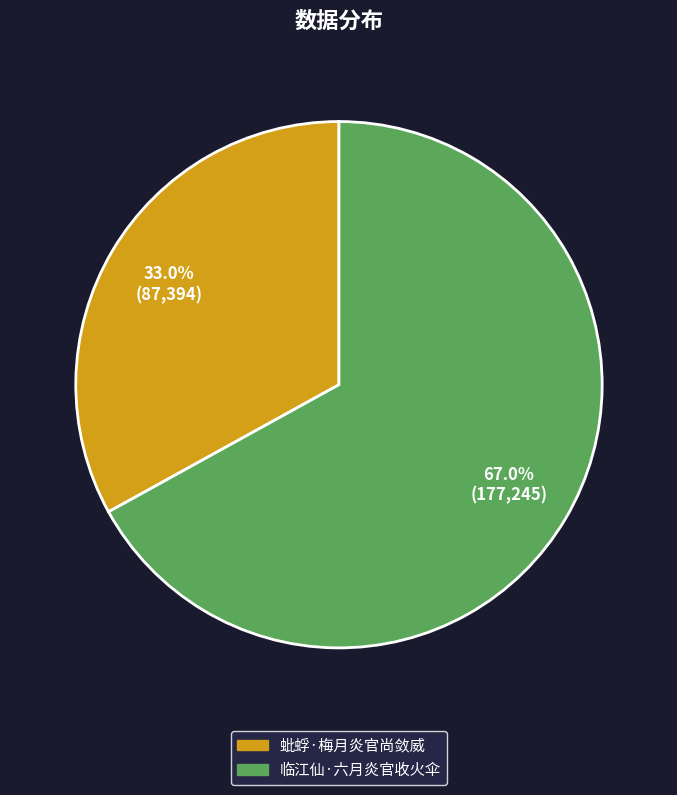

Is there a majority slice in this chart?

Yes